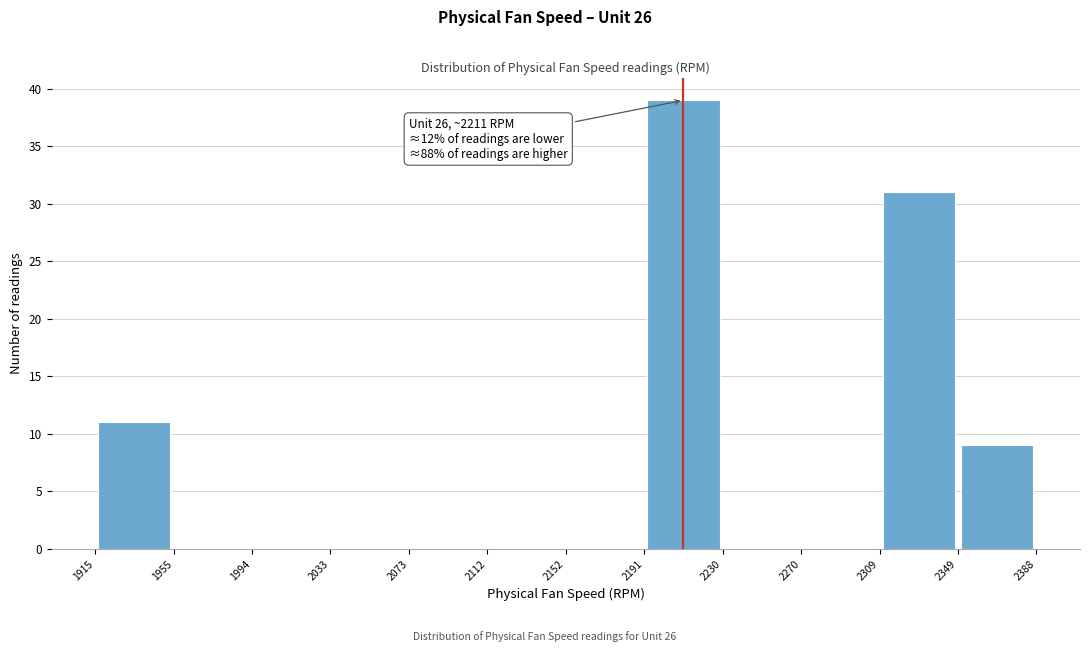

Which range on the x-axis has the tallest bar?

2191 to 2230